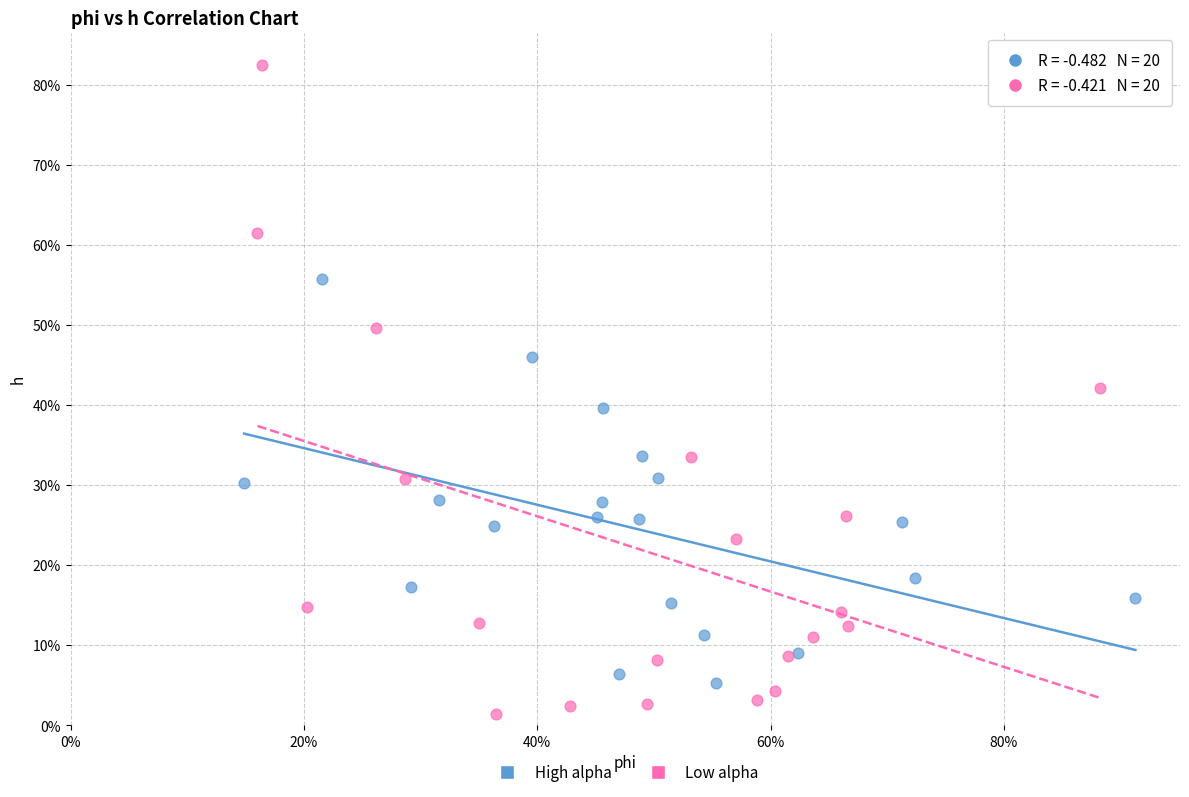

What are all the series names shown in the legend?

High alpha, Low alpha